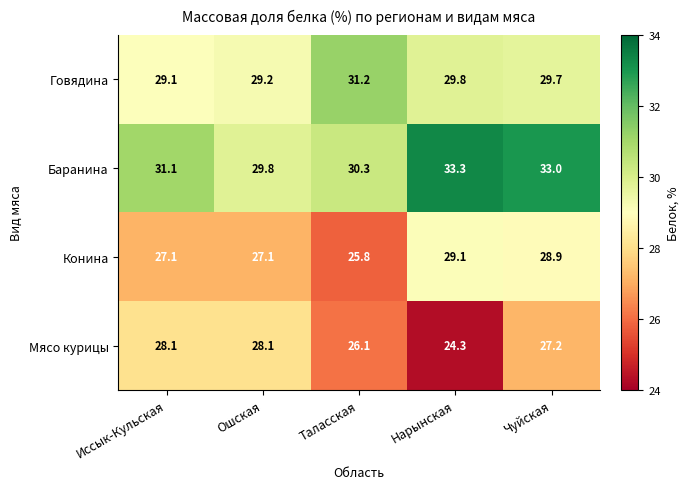

Reading left to right, extract all data points from this chart.

Говядина: 29.1	29.2	31.2	29.8	29.7
Баранина: 31.1	29.8	30.3	33.3	33.0
Конина: 27.1	27.1	25.8	29.1	28.9
Мясо курицы: 28.1	28.1	26.1	24.3	27.2